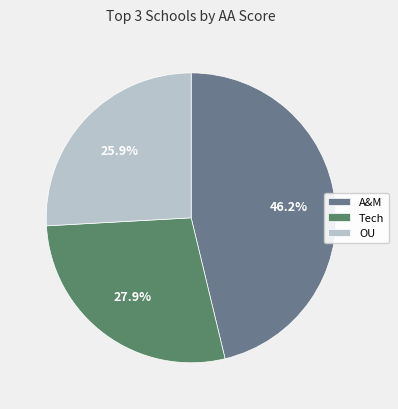

What is the smallest slice in the pie chart?

OU